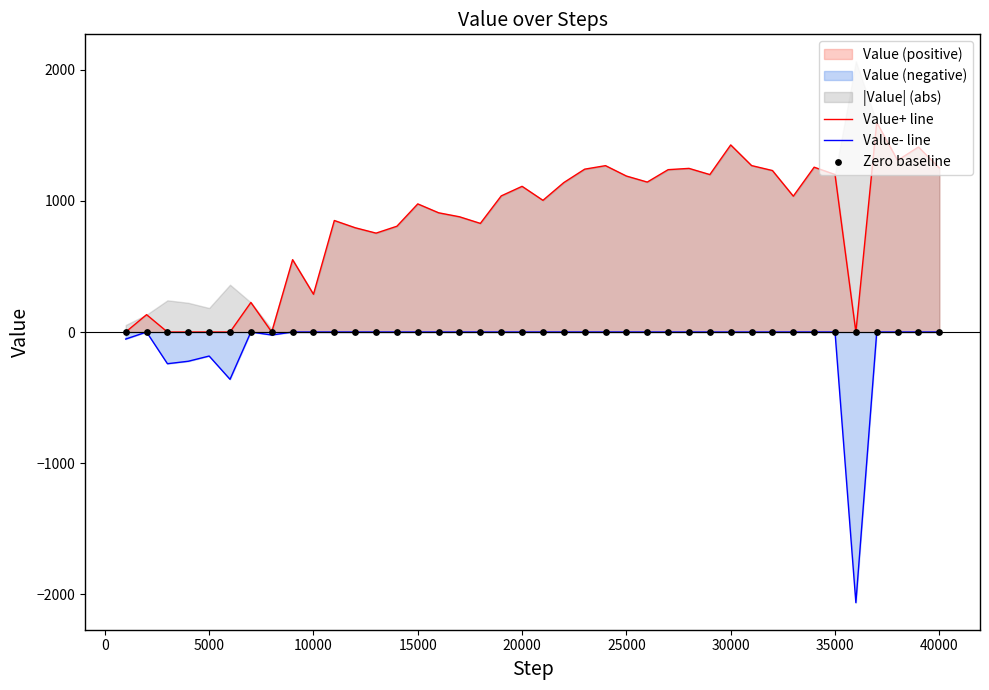

Which series reaches the minimum Y coordinate?

Value- line